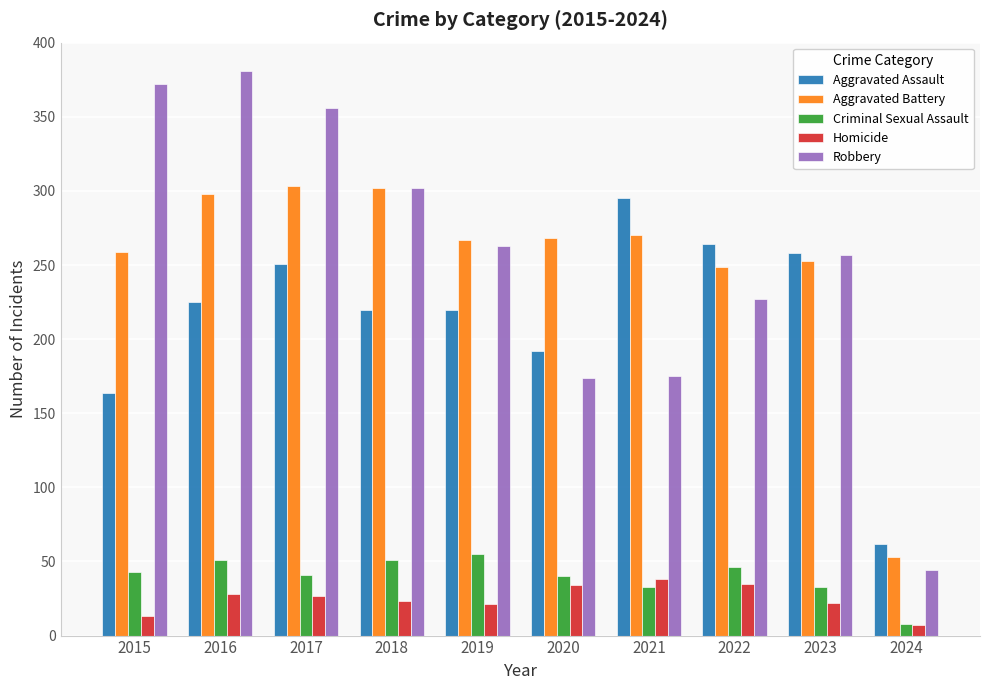

What is the sum of all Criminal Sexual Assault values?

401